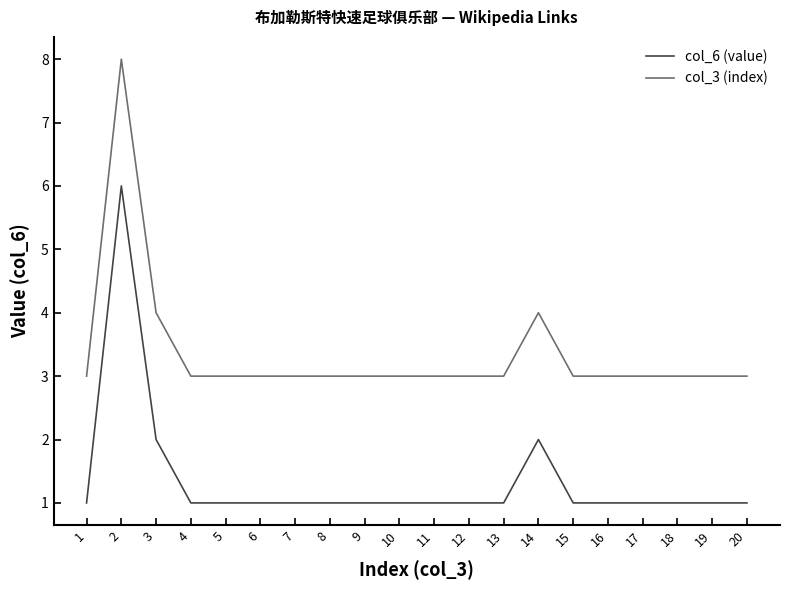

Count the number of categories in the chart.

20